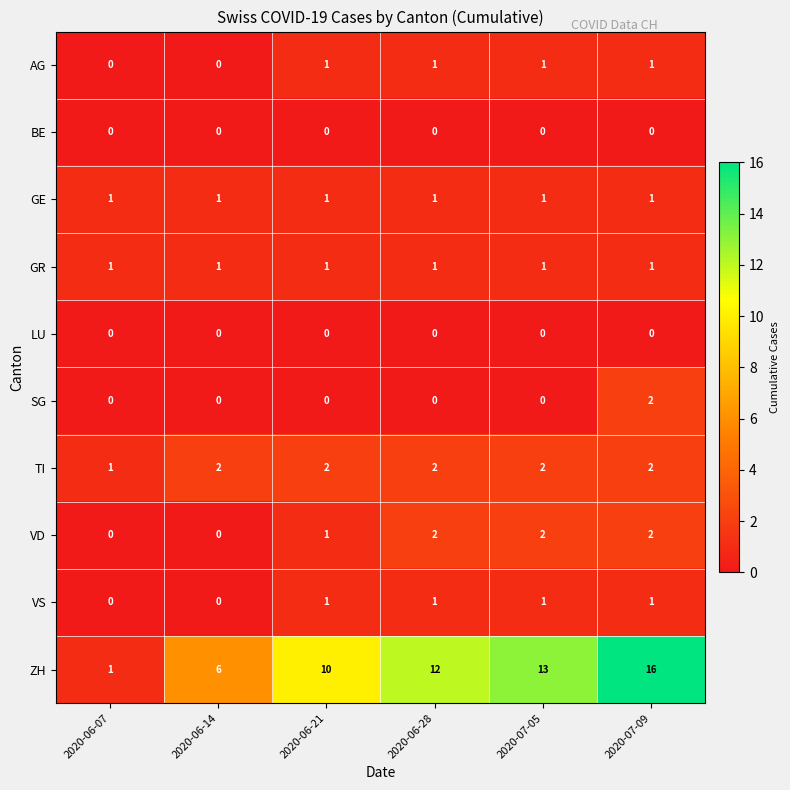

At which category does the chart reach its peak across all series?

2020-07-09